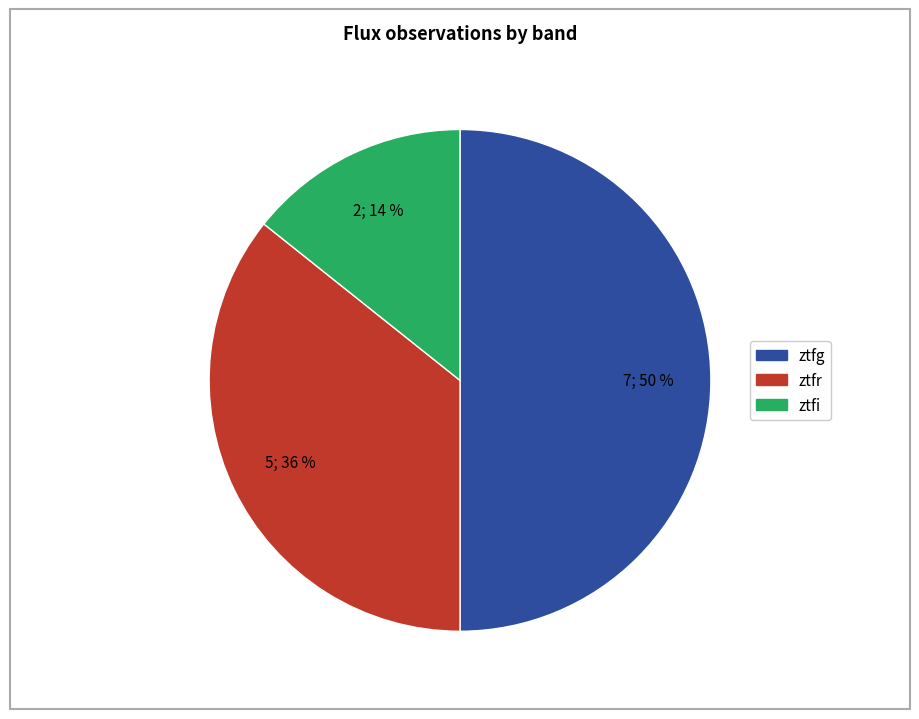

Between ztfg and ztfr, which is larger?

ztfg